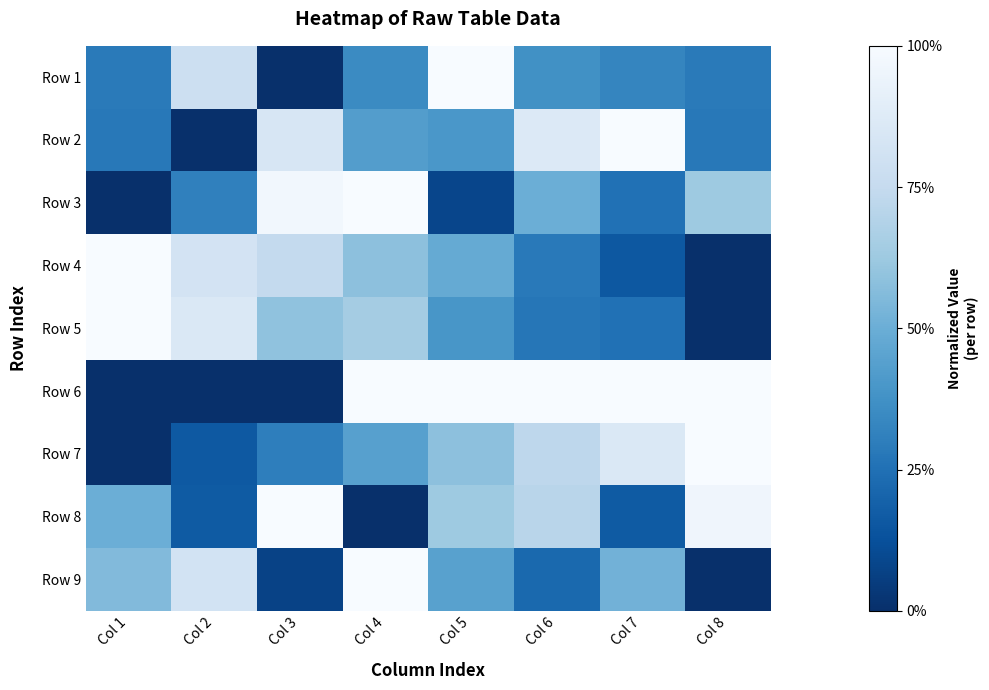

What is the difference between the highest and lowest values at Col 8?

1.0